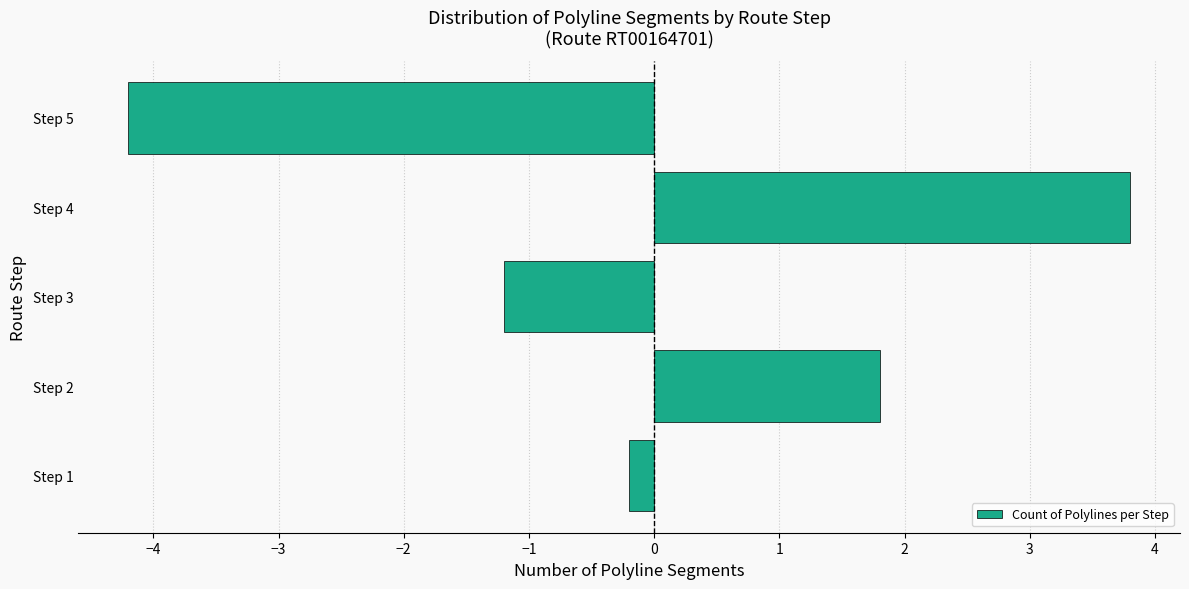

Rank the categories by value from highest to lowest.

Step 4, Step 2, Step 1, Step 3, Step 5